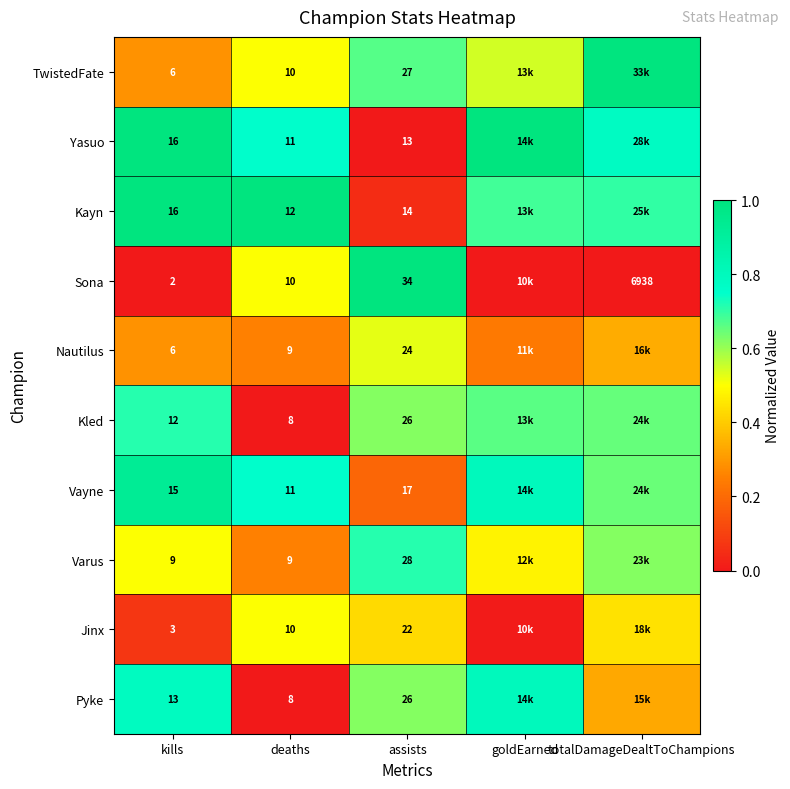

What is the total value across all series at deaths?

98.0